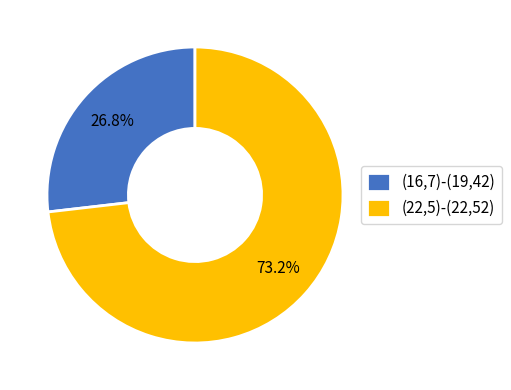

How much of the chart is everything except (22,5)-(22,52)?

26.8%